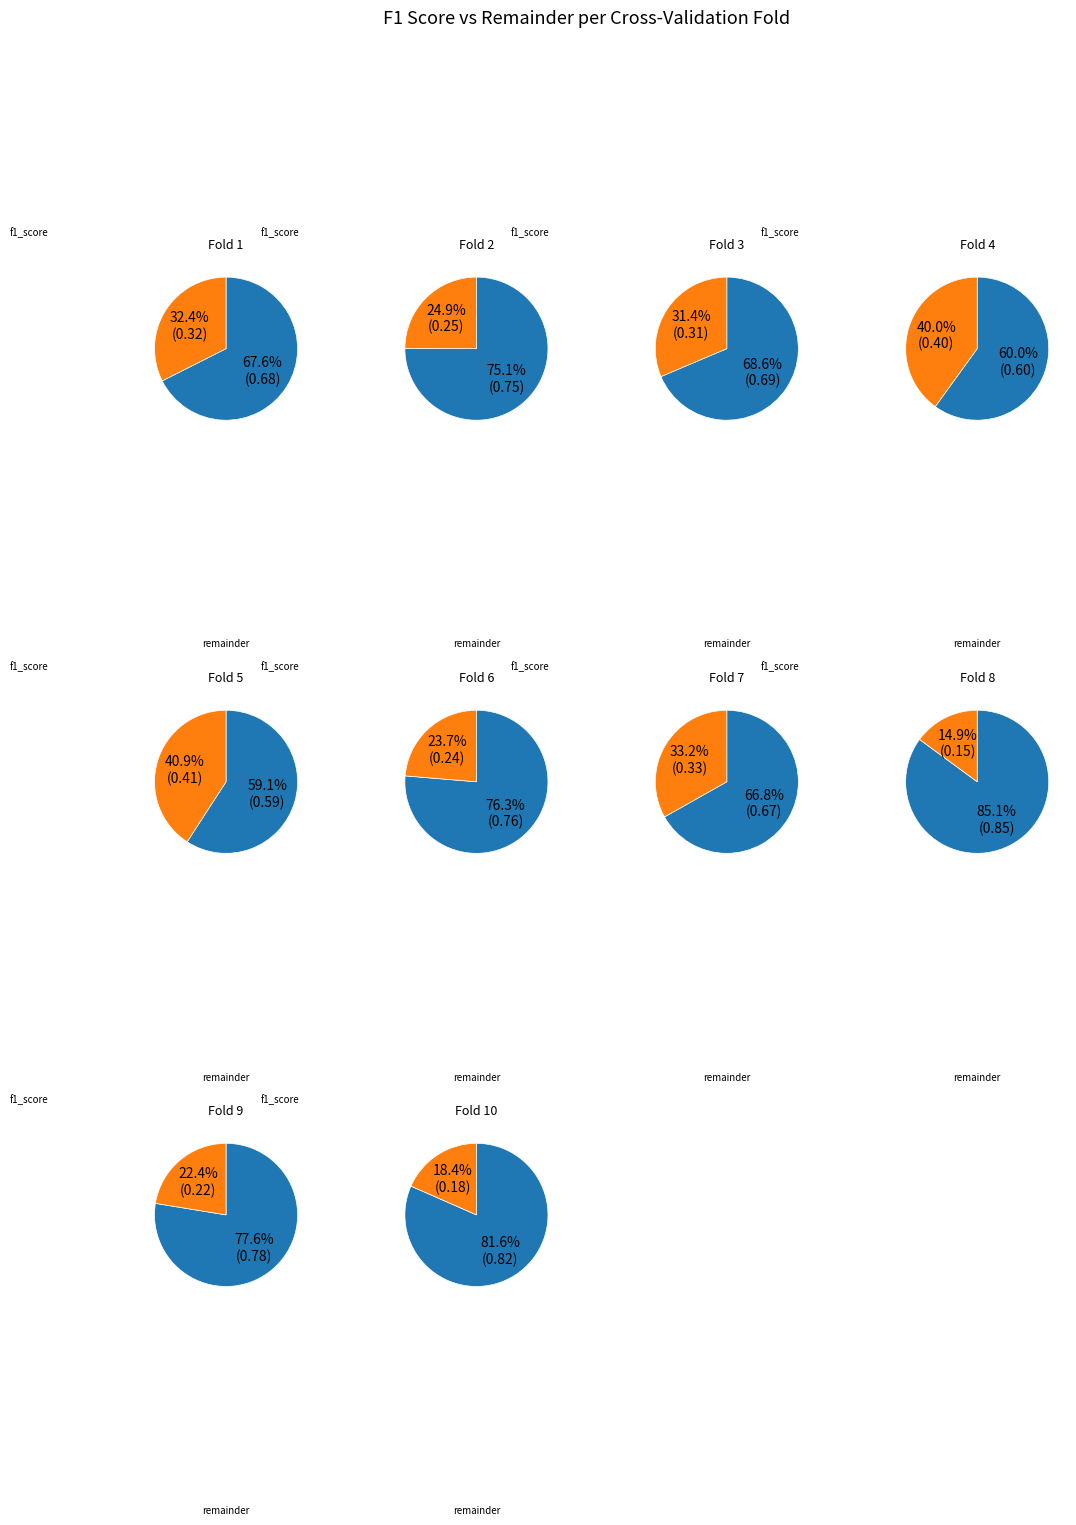

Do 2 and 8 together represent more than half of the pie?

No